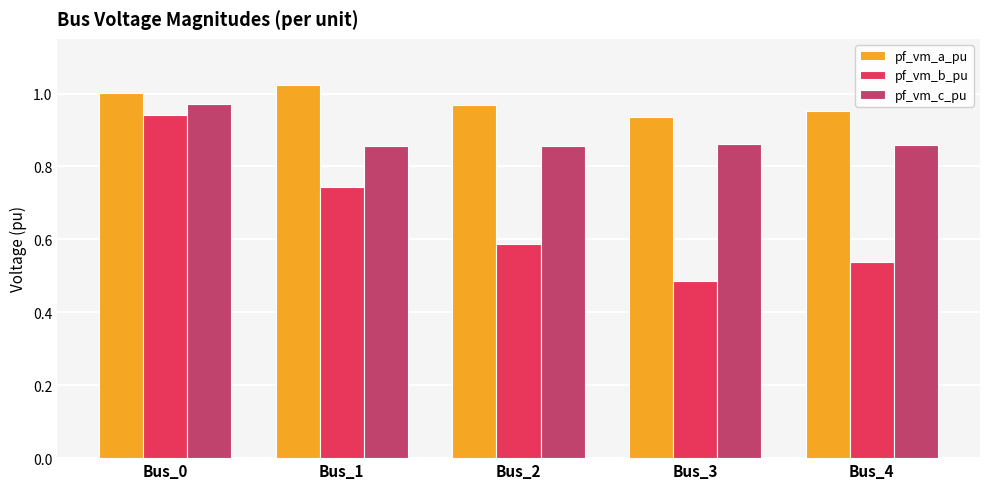

Between Bus_2 and Bus_3, which series saw the biggest shift?

pf_vm_b_pu